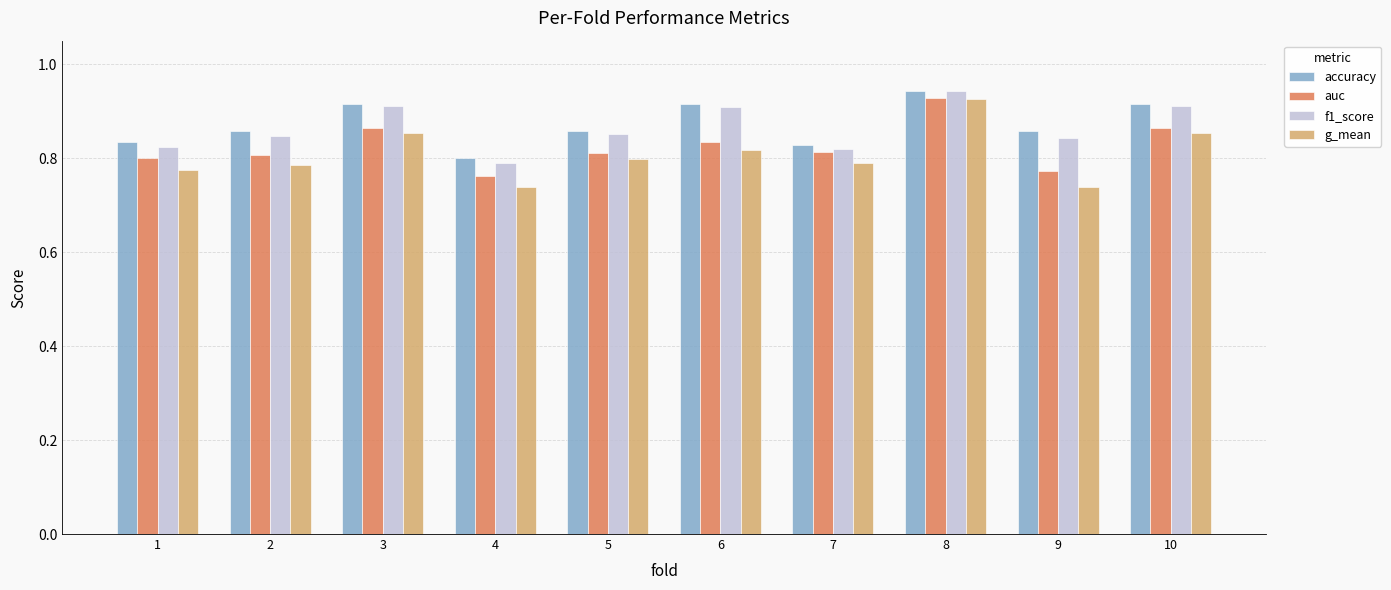

Which category has the highest value across all series?

8